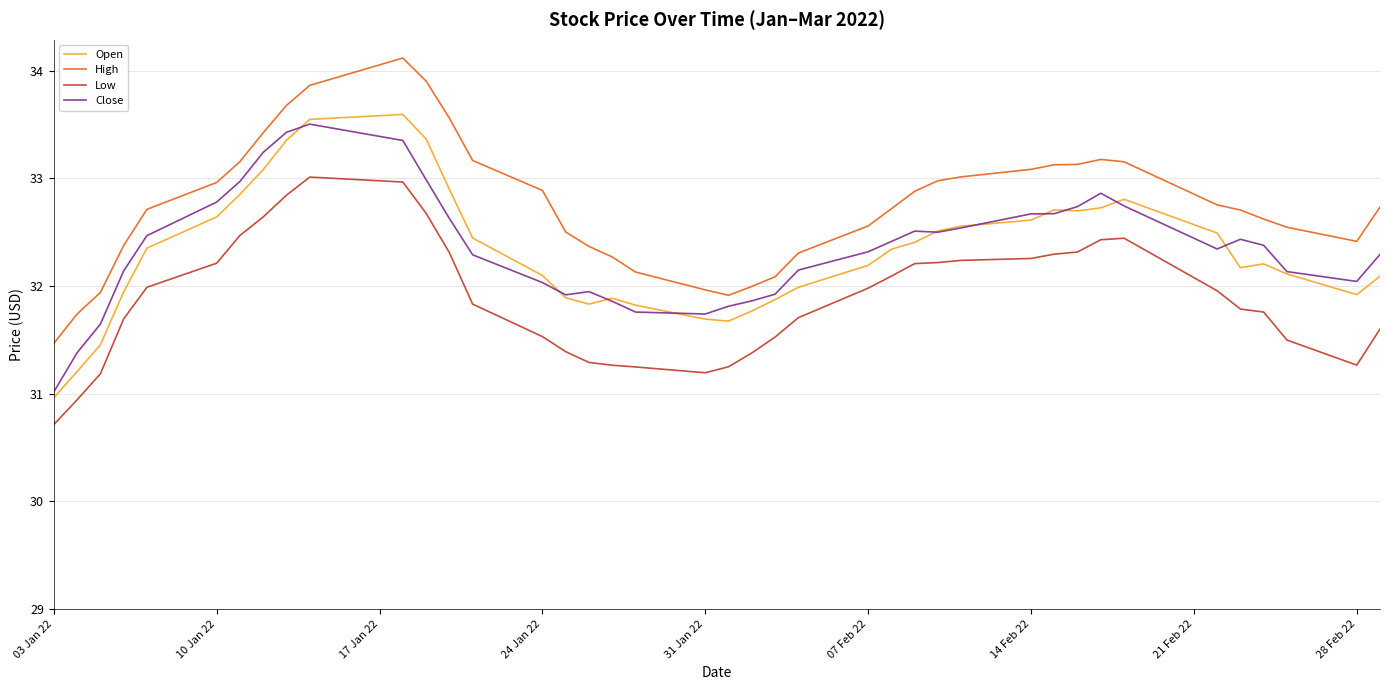

True or false: Low and High cross at least once.

False